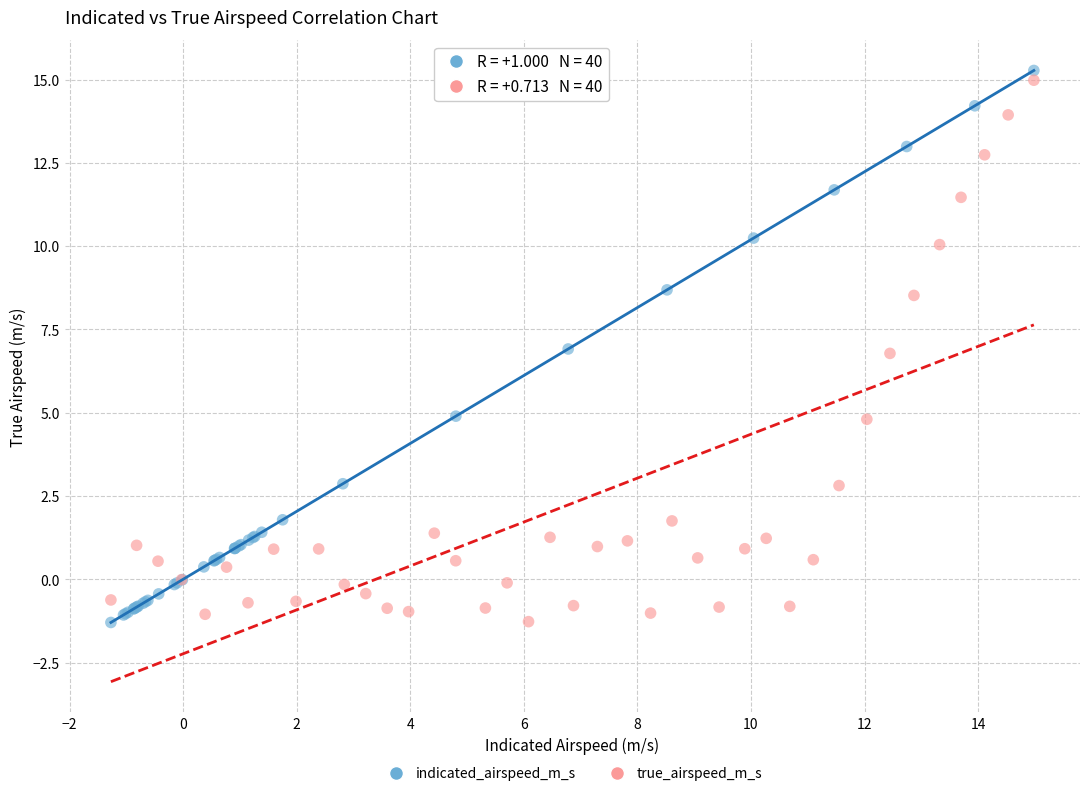

Which series has the largest Y range (max minus min)?

indicated_airspeed_m_s